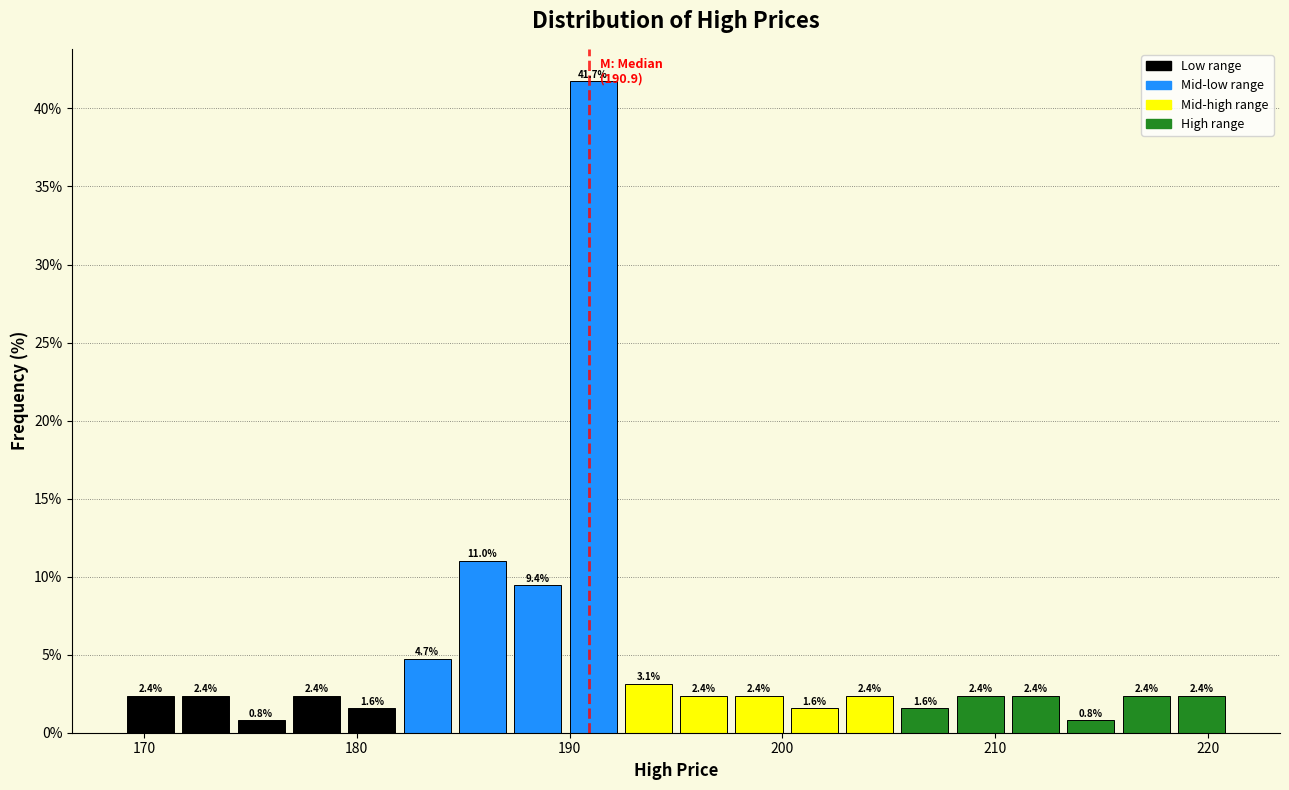

Around what value on the x-axis is the tallest bar? Give the approximate position of its centre, as read against the axis.

191